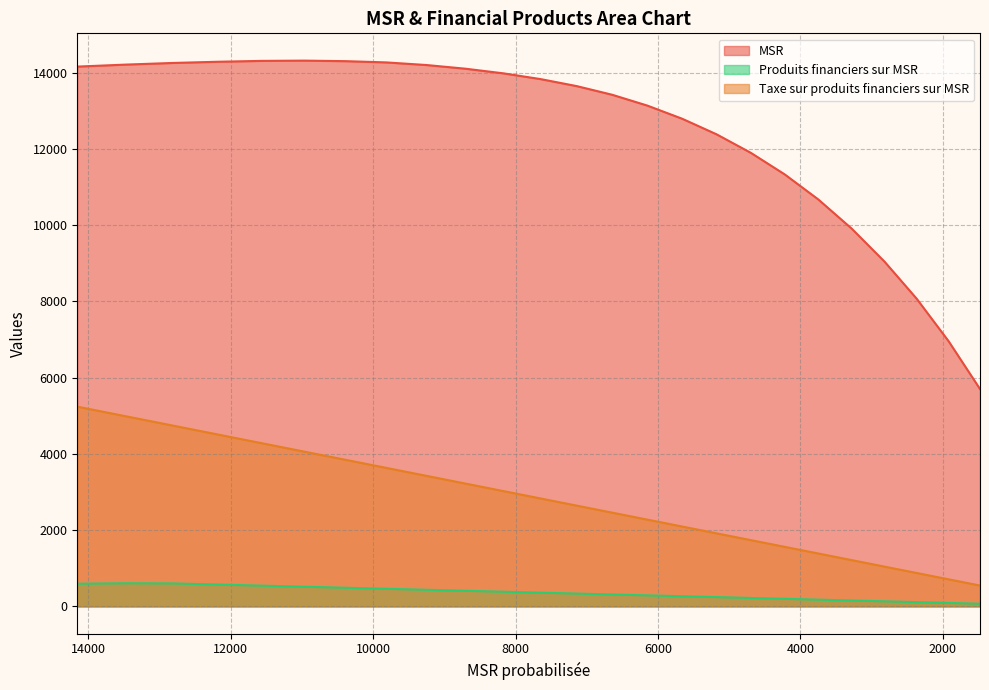

Where does the Taxe sur produits financiers sur MSR series first go above 2641?

14156.255951208594